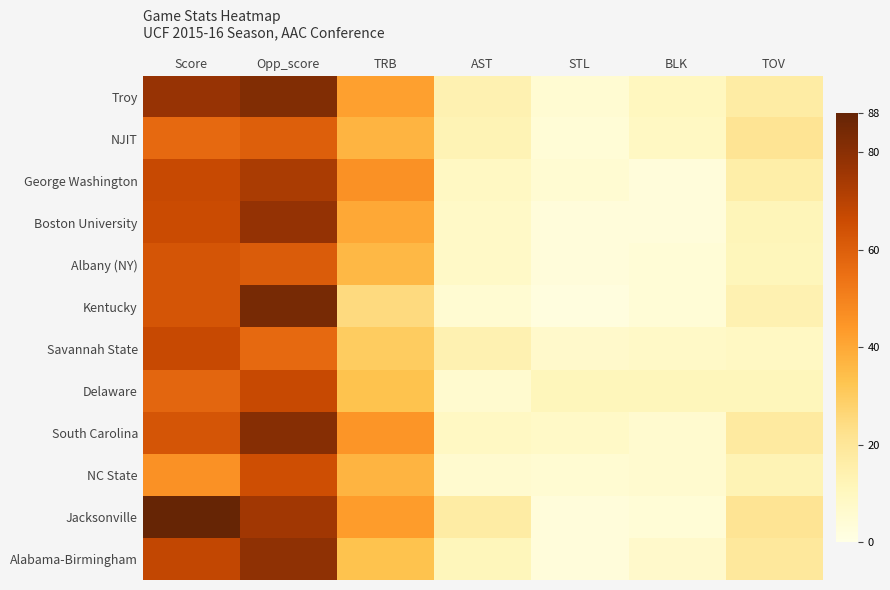

What is the maximum value shown in the chart?

88